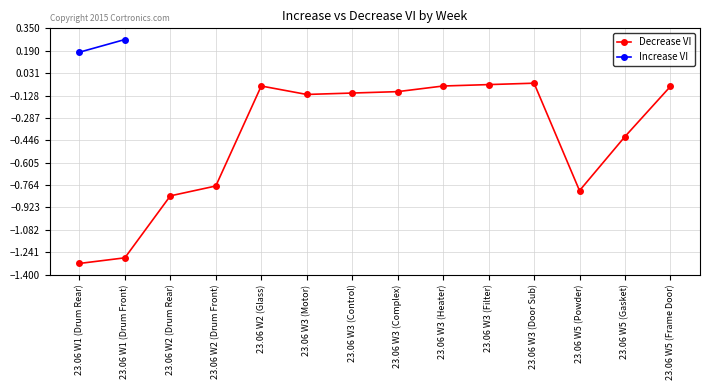

The chart shows a value of -0.1 at 23.06 W3 (Heater). True or false?

True